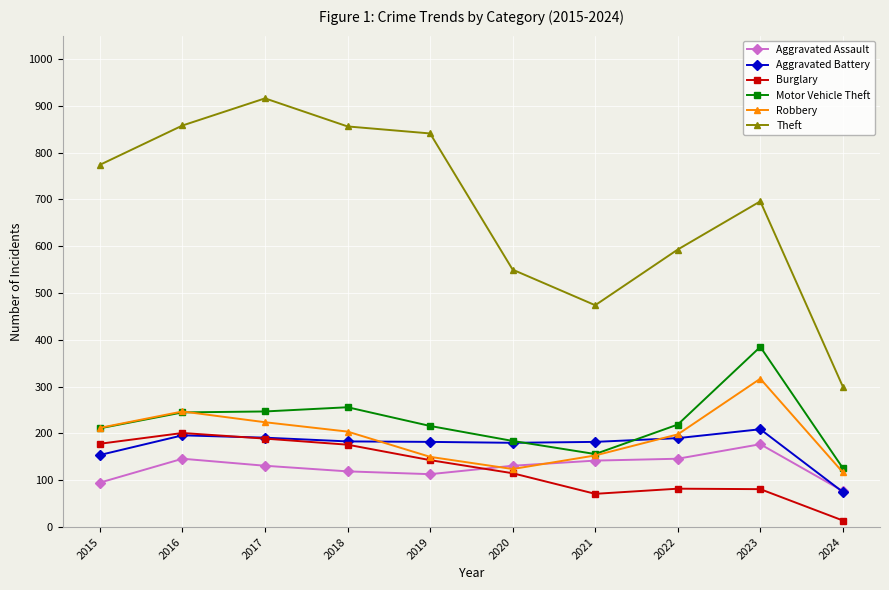

What is the difference between the maximum and second lowest values in the Theft series?

442